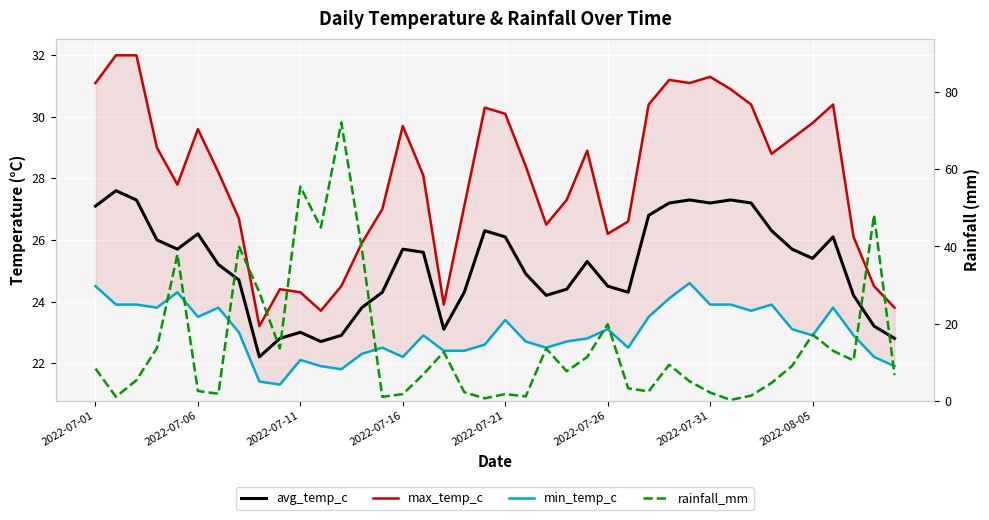

At 12, list the series in order from smallest to largest.

min_temp_c, avg_temp_c, max_temp_c, rainfall_mm